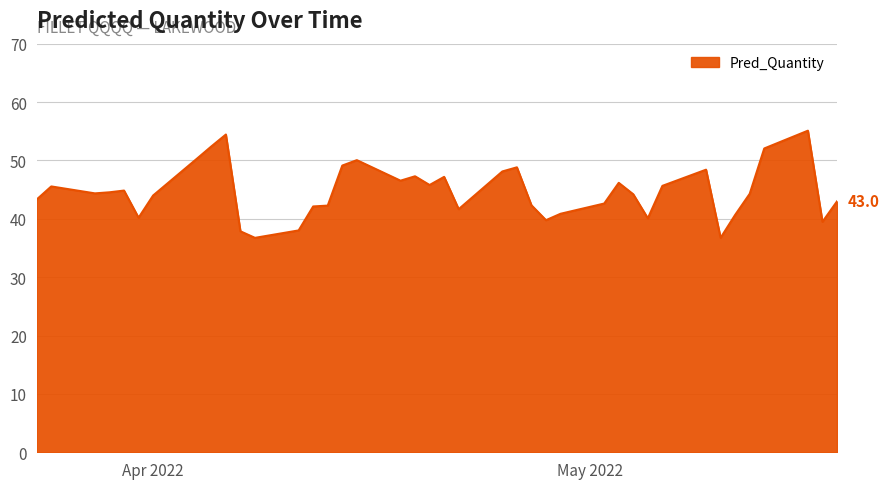

What is the difference between the maximum and minimum values?

18.4